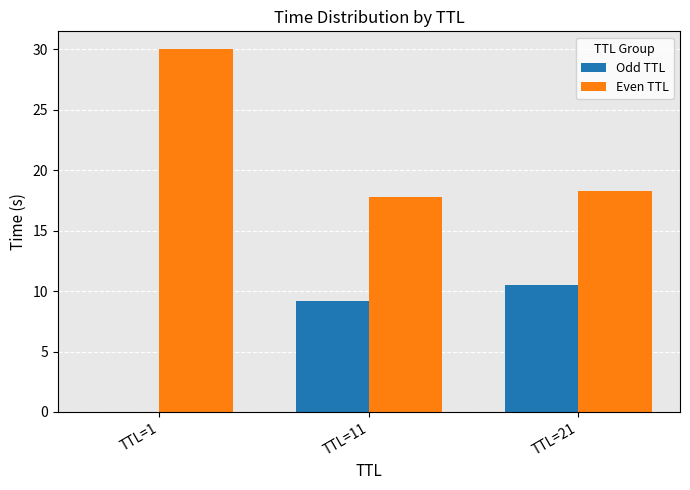

The Even TTL series shows 30.0 at TTL=1. True or false?

True